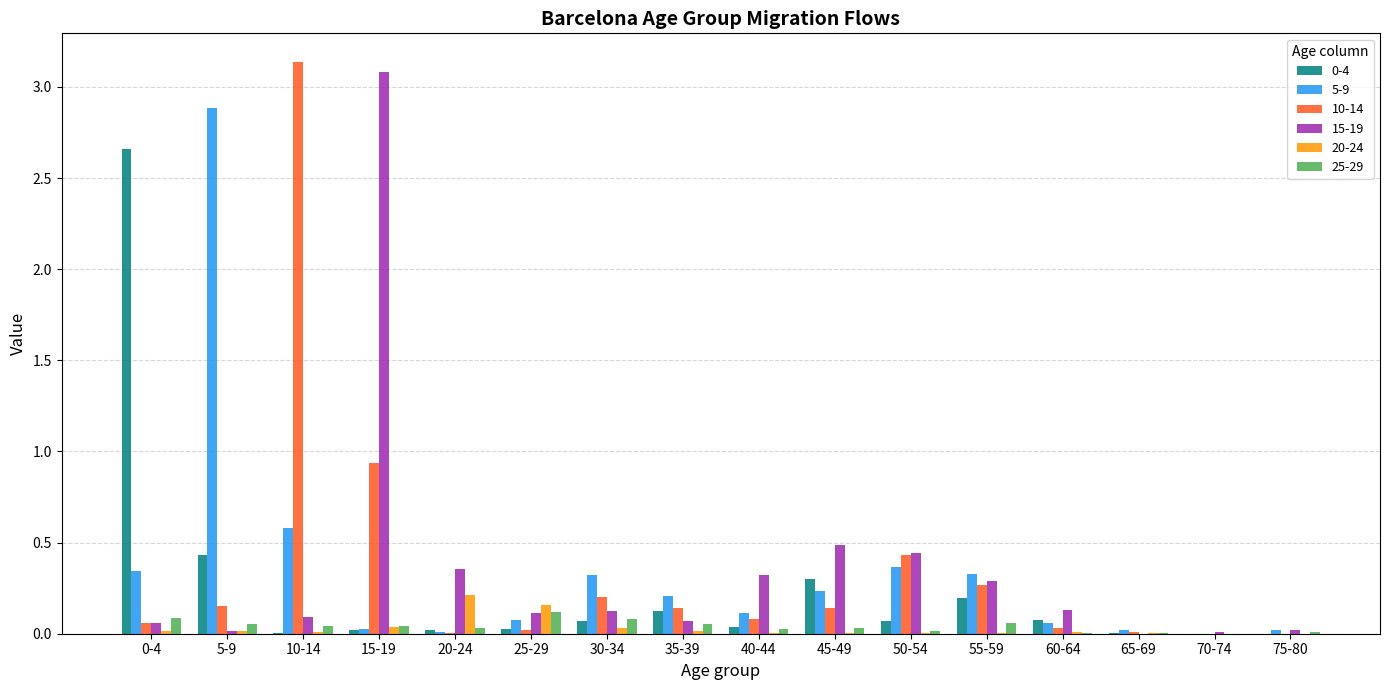

What is the sum of all 10-14 values?

5.6